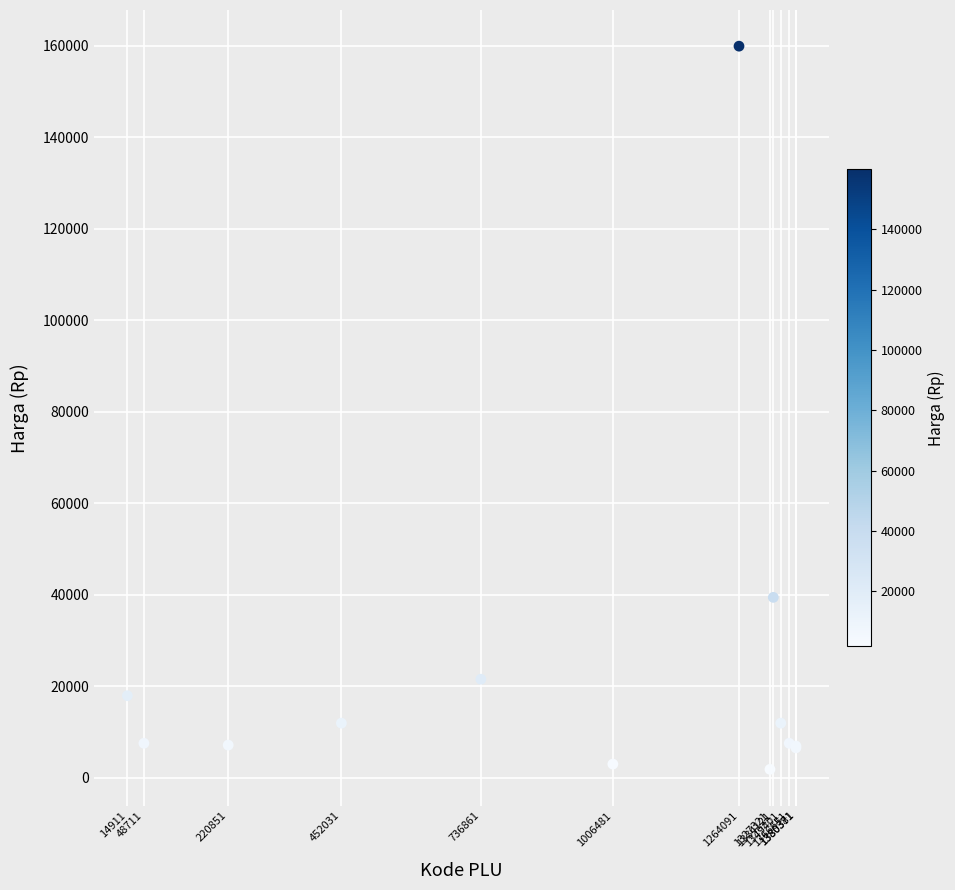

What Y value in the scatter plot is closest to 80850?

39400